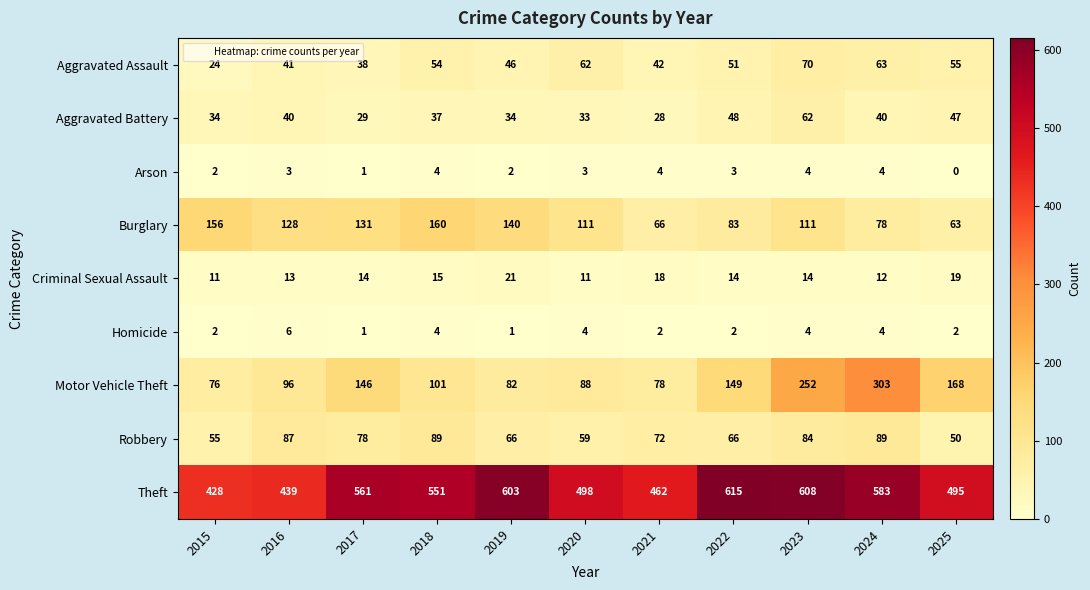

Where is Criminal Sexual Assault nearest to the value 16?

2018